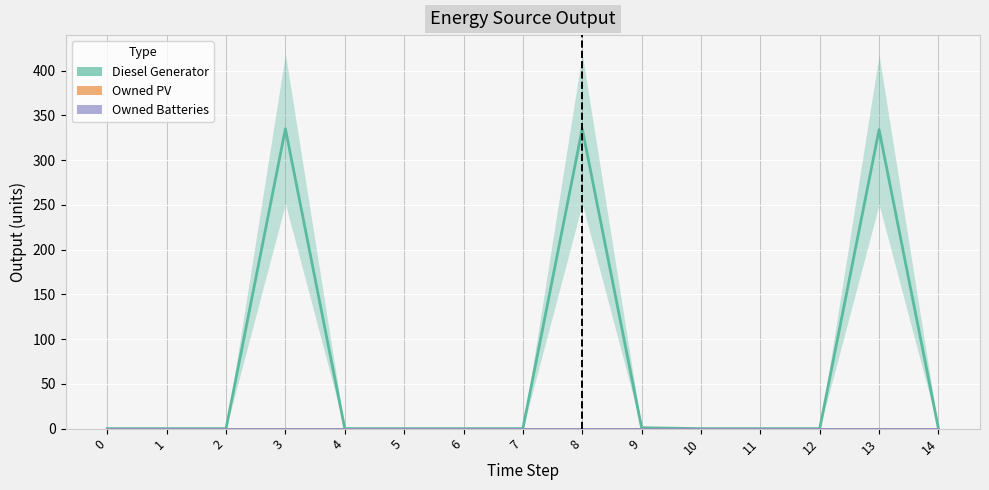

Reading right to left, what are all the values shown in this chart?

Diesel Generator: 0	334	0	0	0	1	335	0	0	0	0	335	0	0	0
Owned PV: 0	0	0	0	0	0	0	0	0	0	0	0	0	0	0
Owned Batteries: 0	0	0	0	0	0	0	0	0	0	0	0	0	0	0